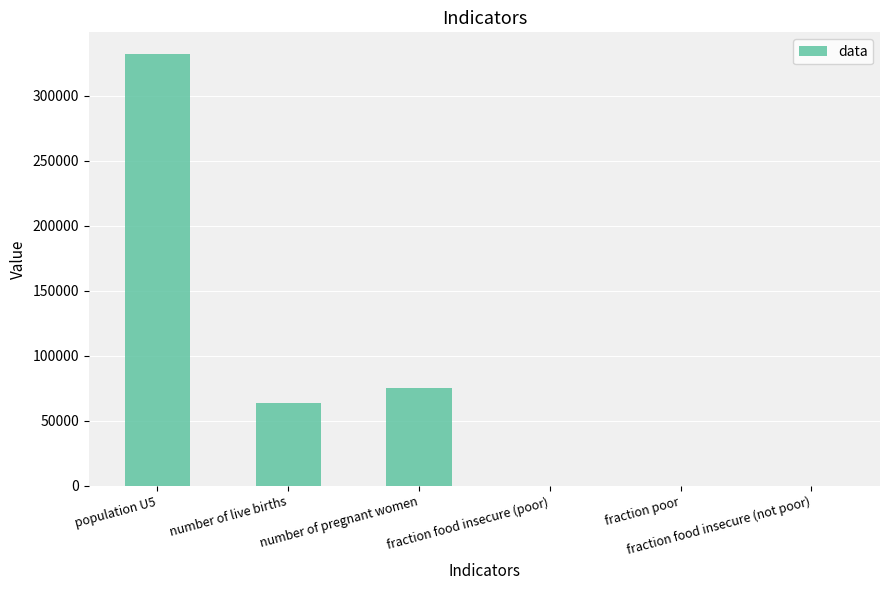

What is the maximum value shown in the chart?

332178.9